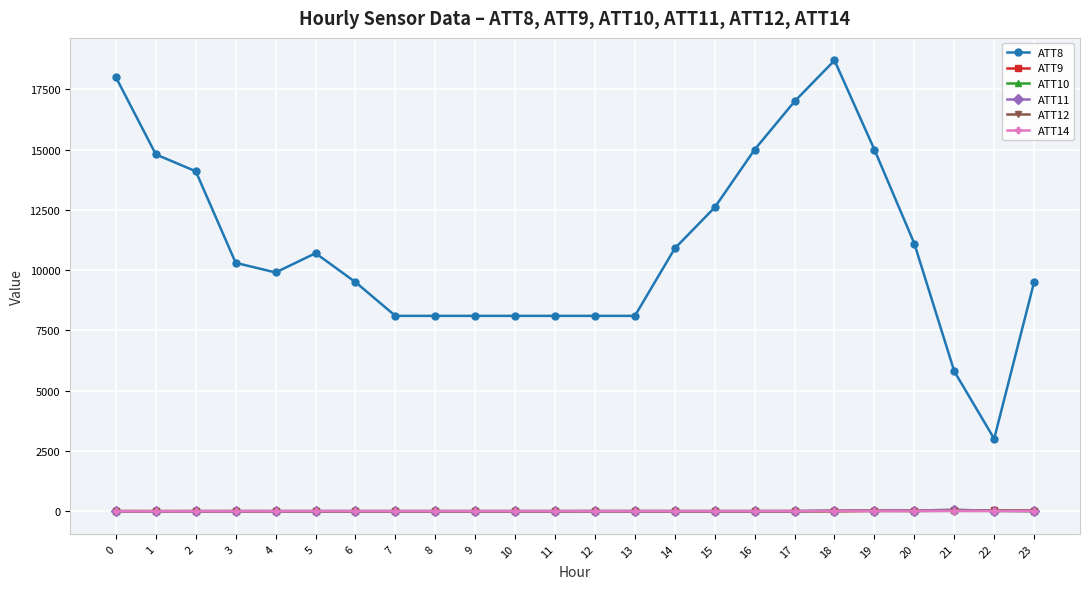

How many data points in ATT14 are above -1?

10